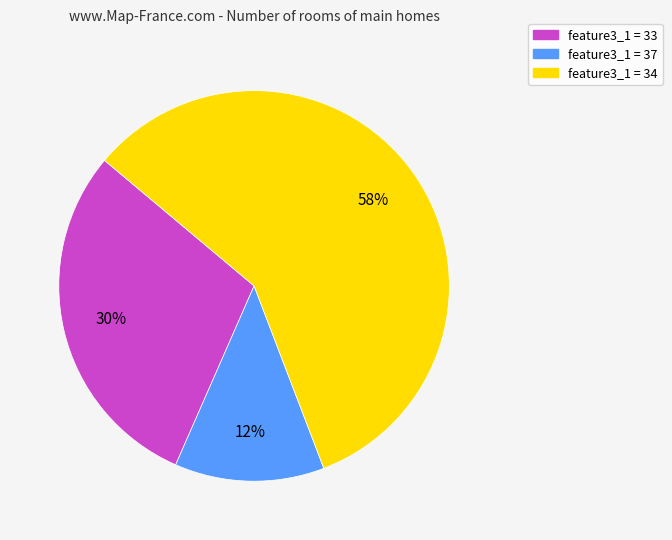

Count the number of slices in the pie.

3